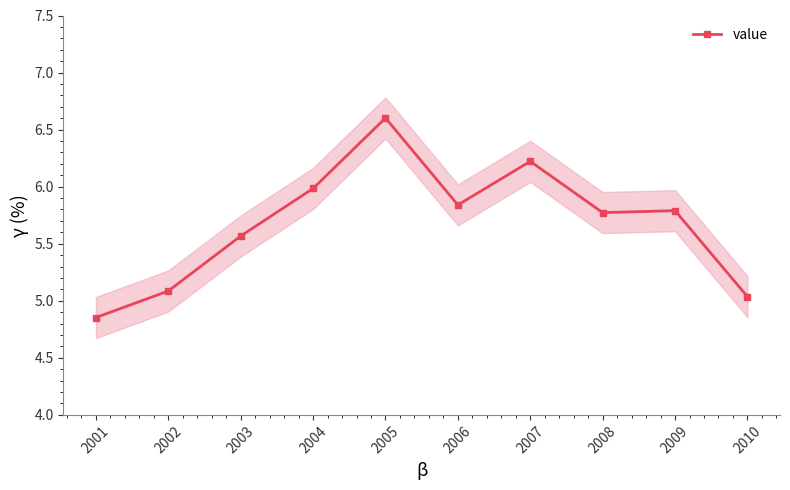

The chart shows a value of 8.7 at 2007. True or false?

False